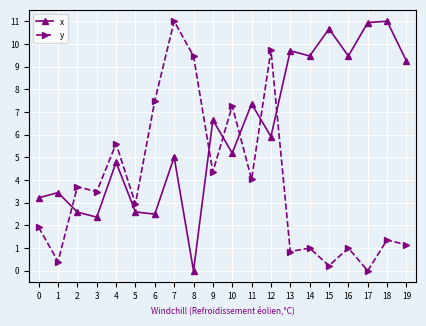

Does the chart have visible grid lines?

Yes